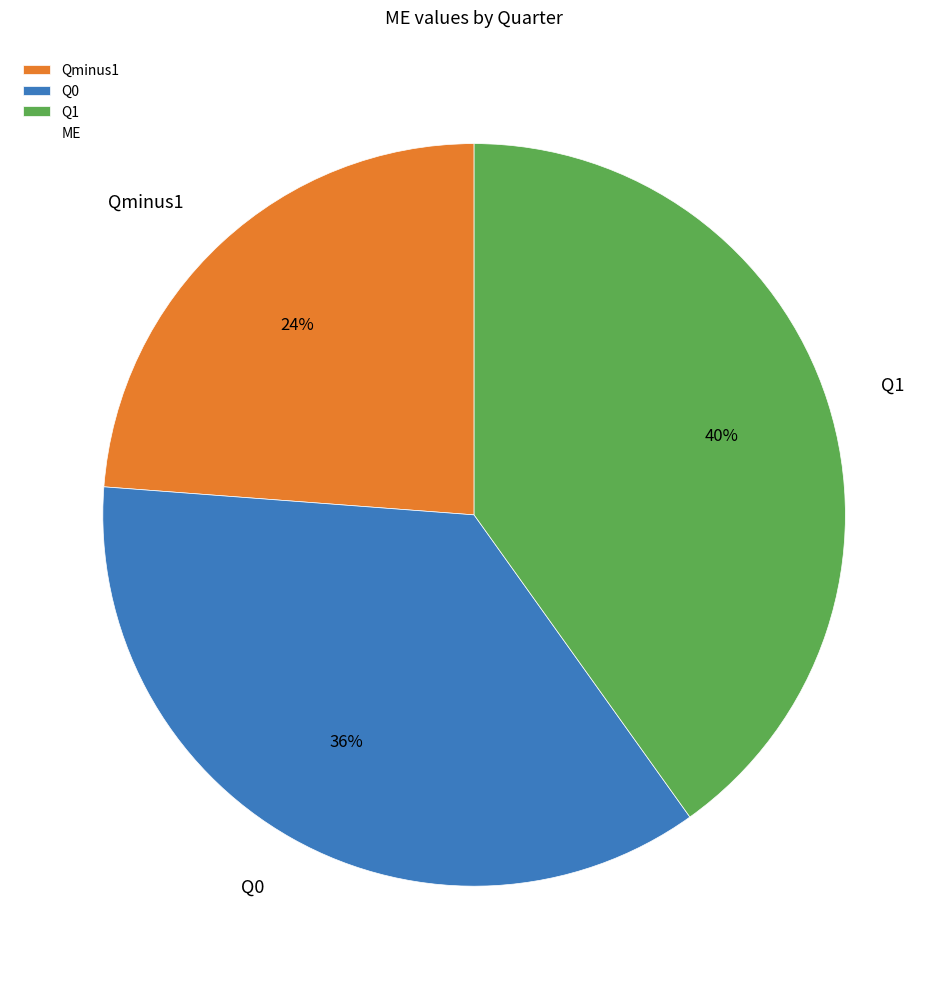

To the nearest percent, what is the difference between the largest and smallest slice percentages?

16%